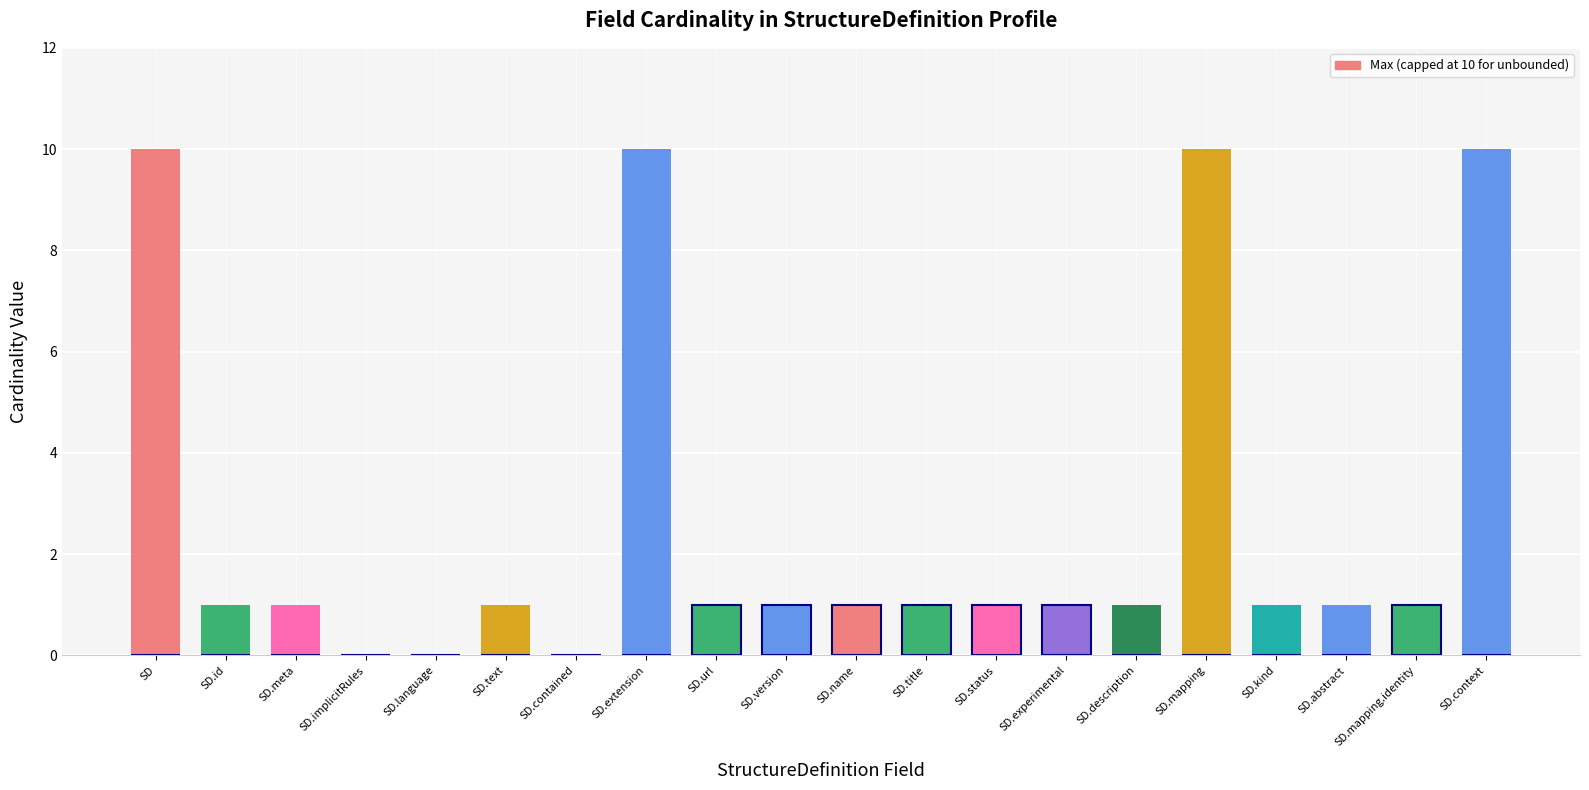

Count the number of categories in the chart.

20